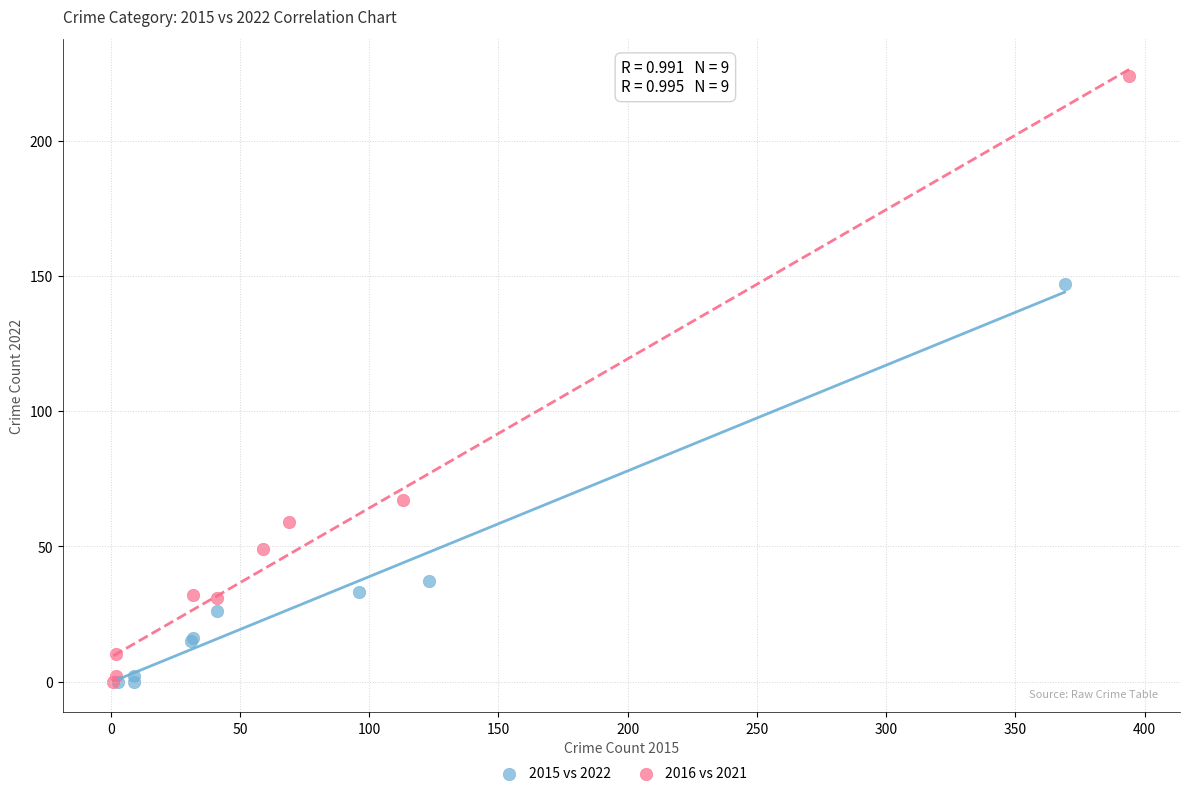

Which series has the widest spread of Y values?

2016 vs 2021